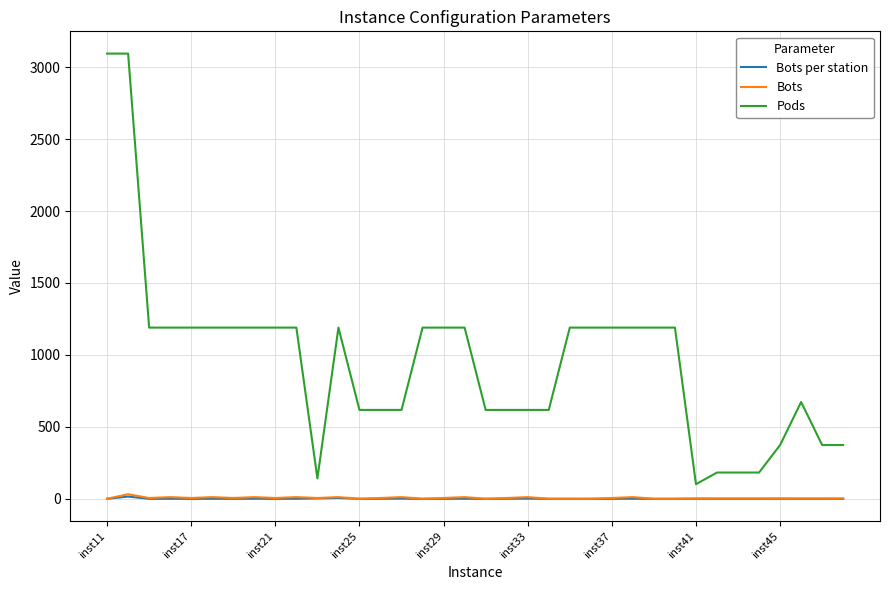

True or false: Pods and Bots cross at least once.

False